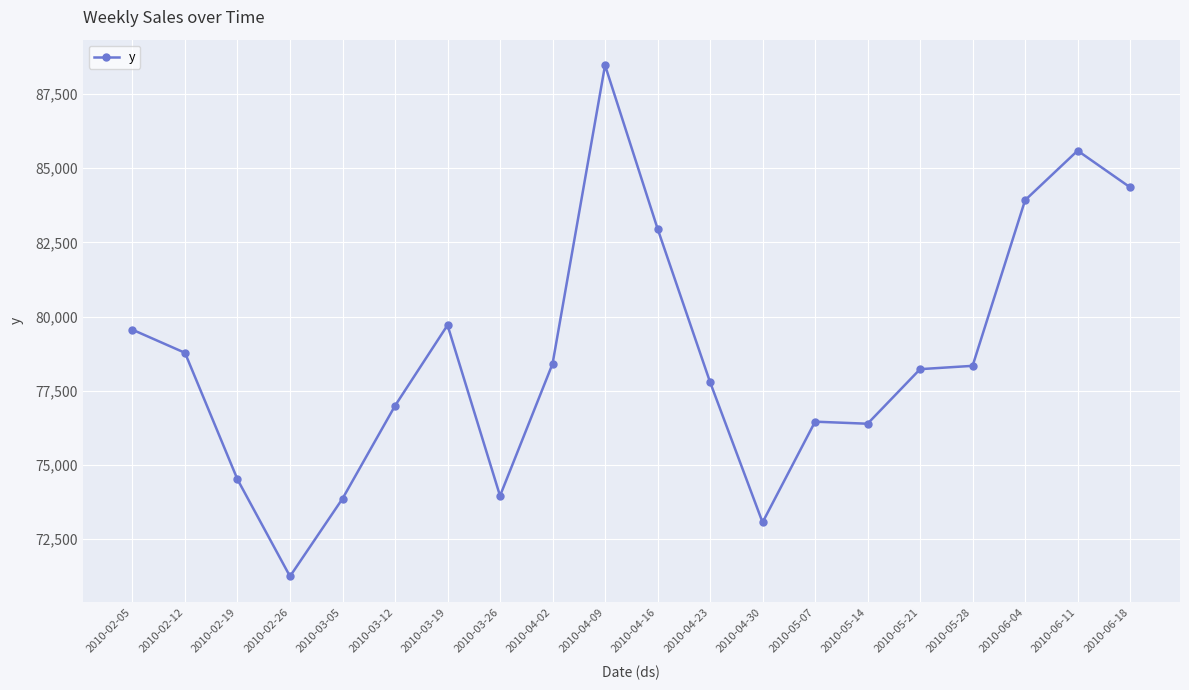

Where does the data first go above 78339?

2010-02-05